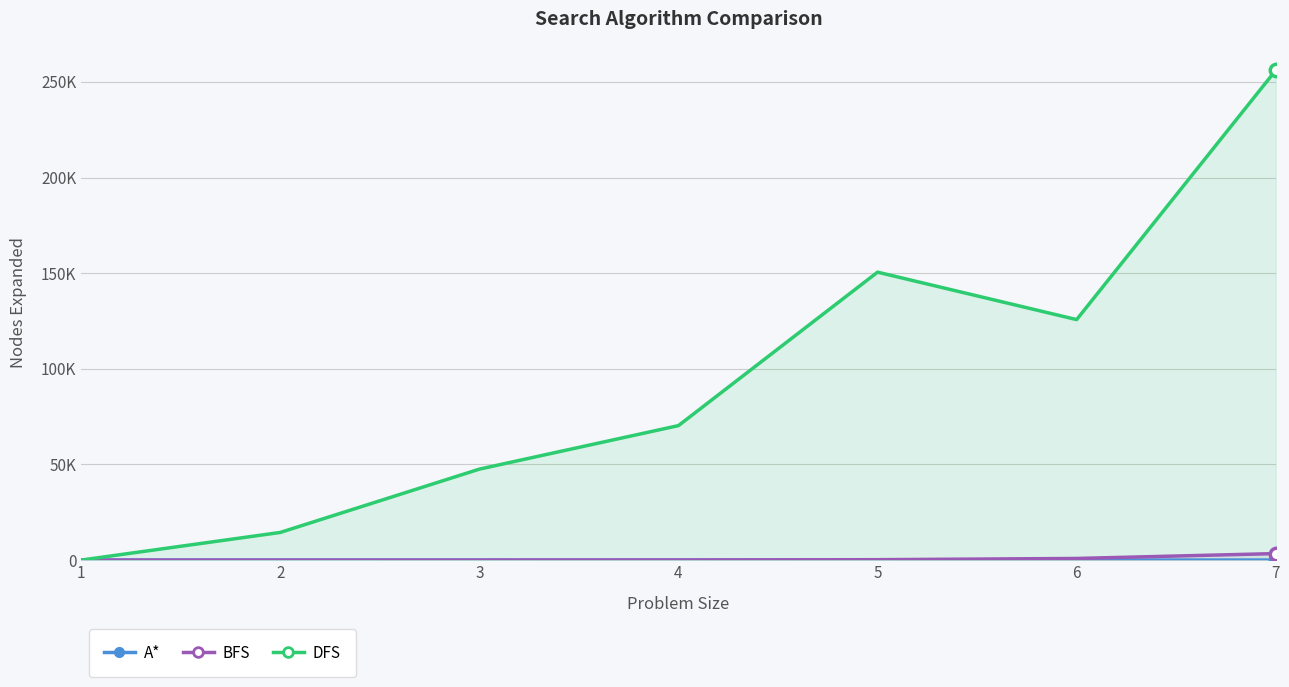

At how many categories does at least one series exceed 50645?

4